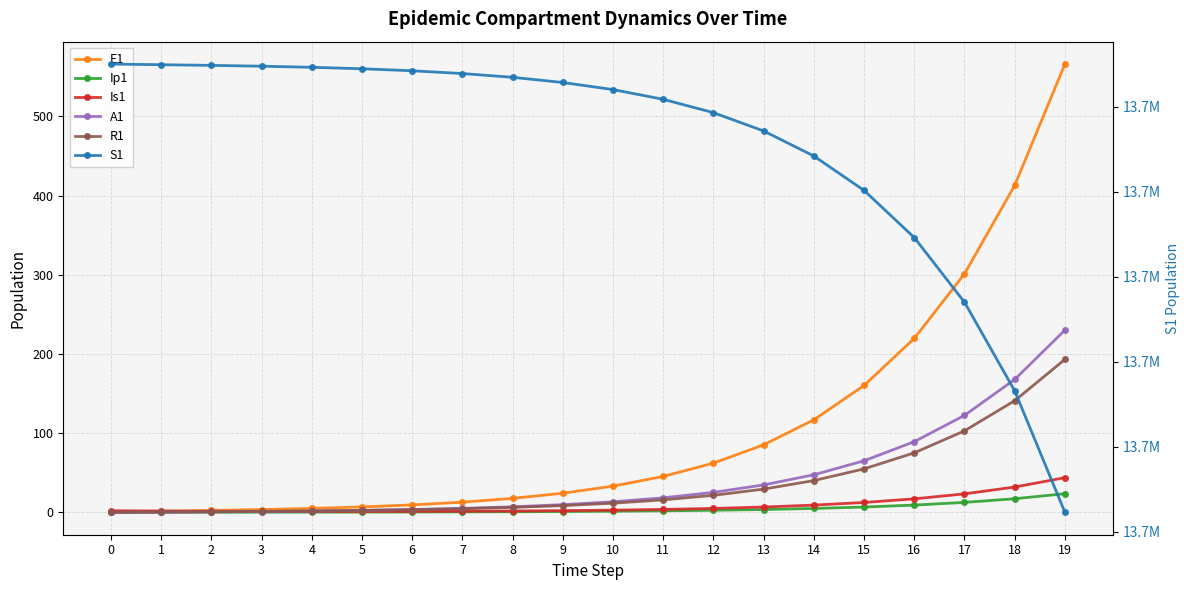

How many data points in Ip1 are less than 1?

9